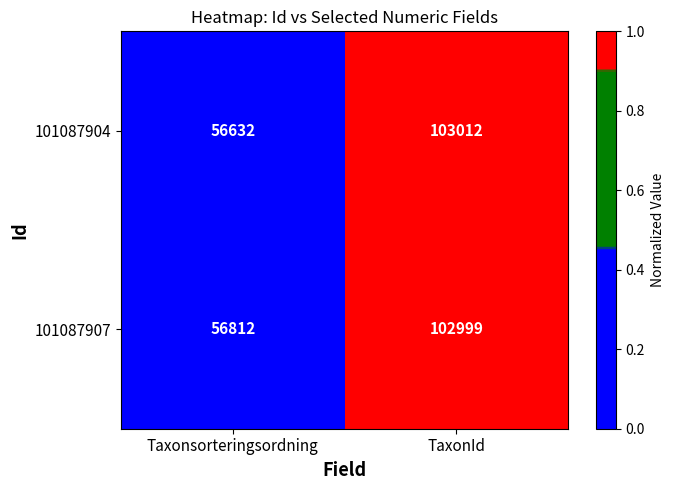

Is the value of 101087907 at TaxonId greater than the value of 101087904 at Taxonsorteringsordning?

Yes